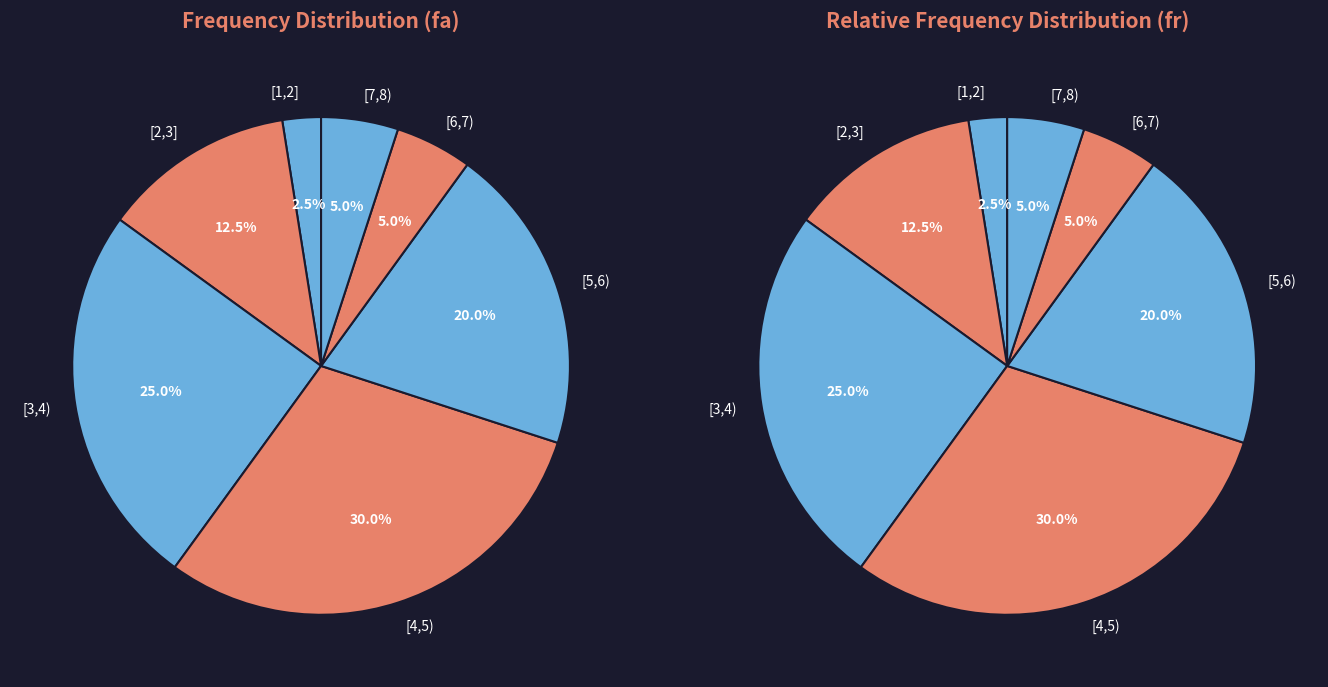

What portion of the pie excludes [1,2]?

97.5%